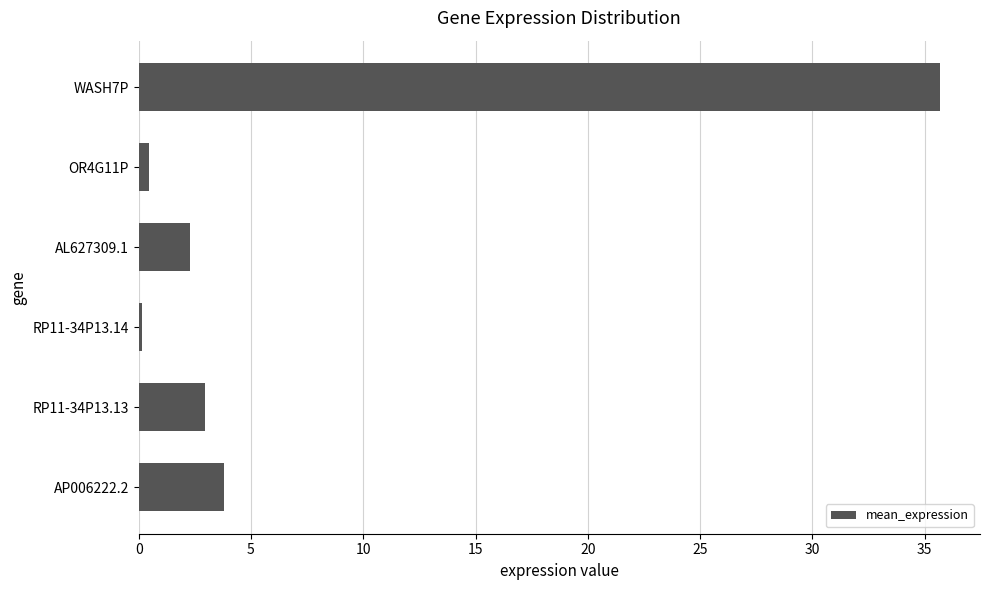

How many categories are shown in the chart?

6